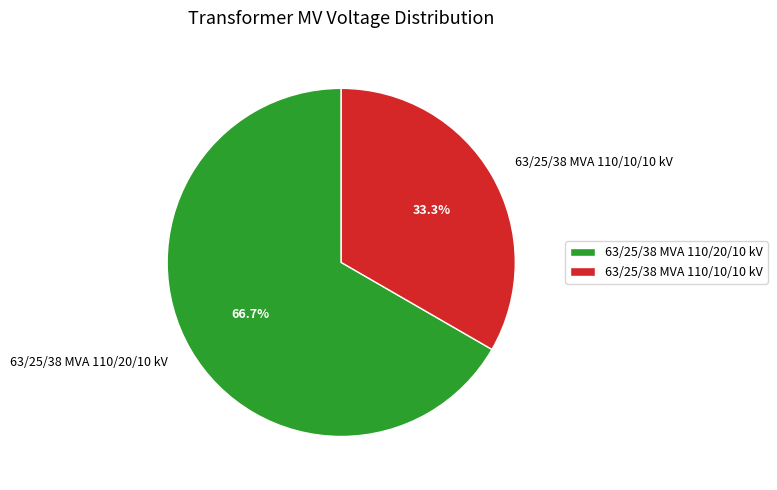

To the nearest percent, what is the difference between the 63/25/38 MVA 110/10/10 kV and 63/25/38 MVA 110/20/10 kV slice percentages?

33%